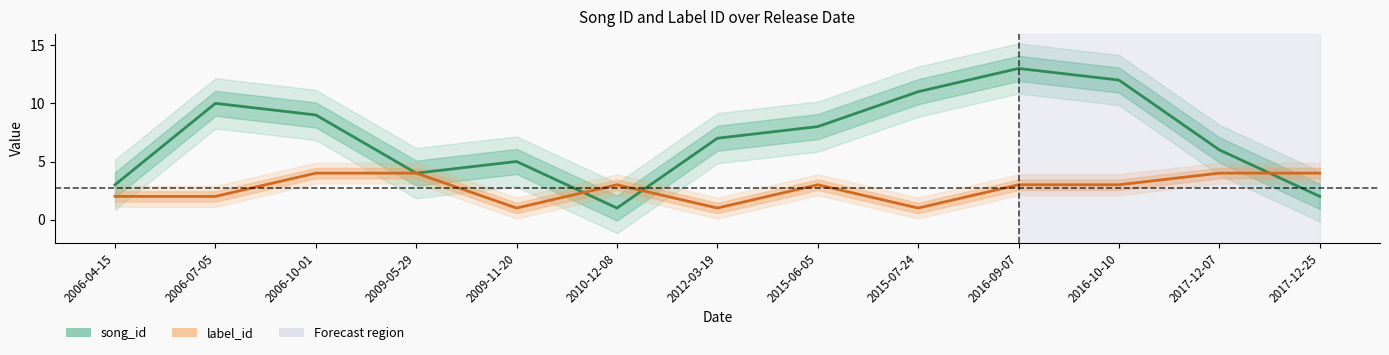

Between 2015-07-24 and 2016-09-07, which is larger?

2016-09-07